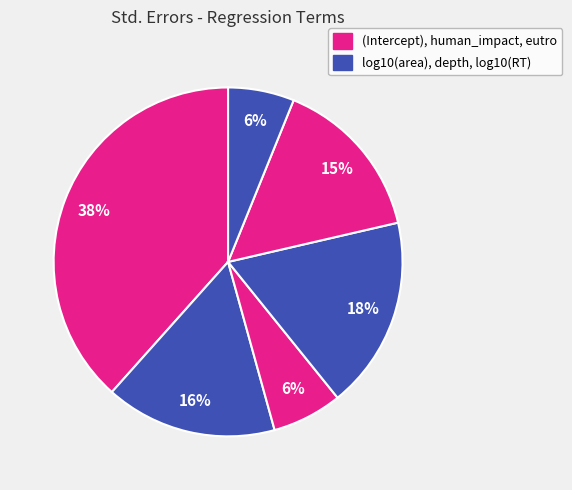

How many segments does this pie chart have?

6